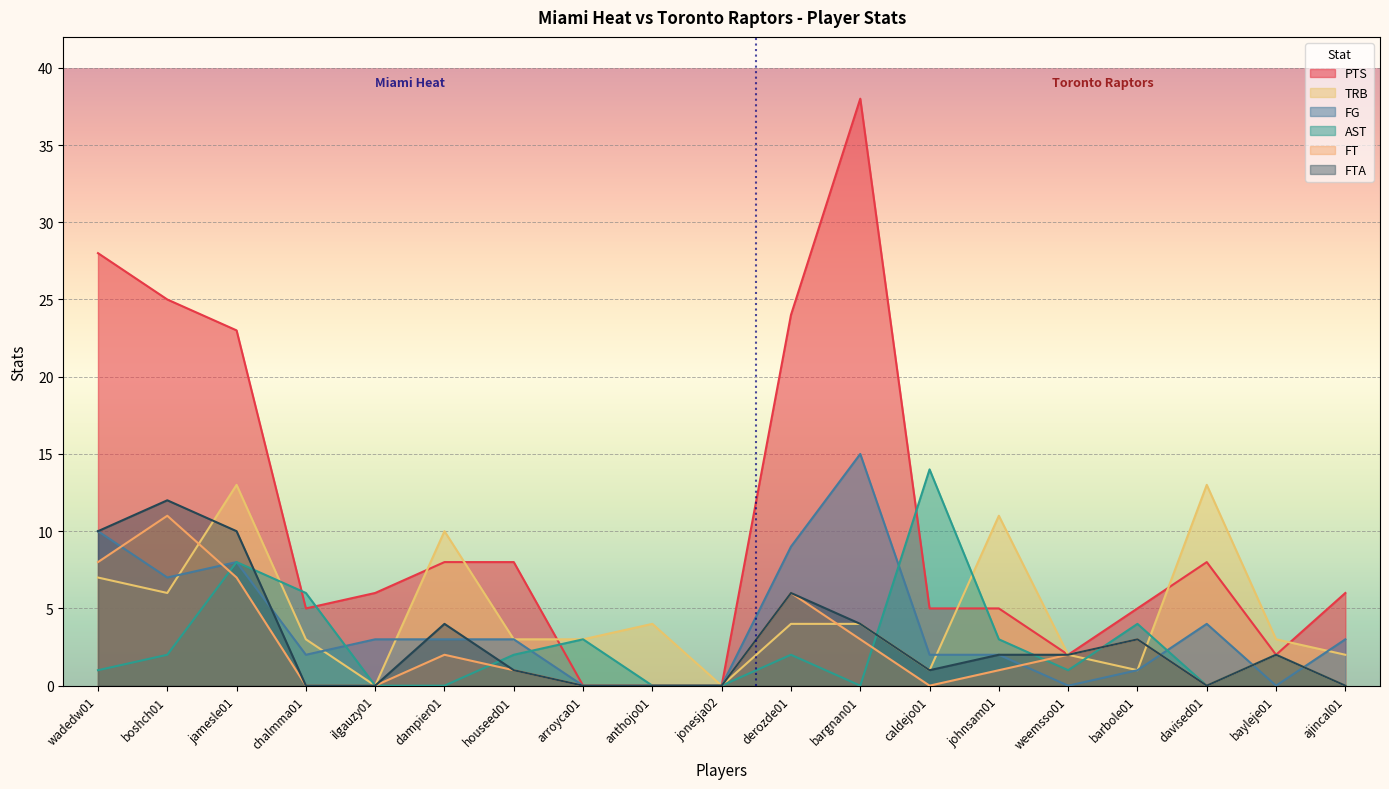

At which category does FG reach its first local valley?

boshch01